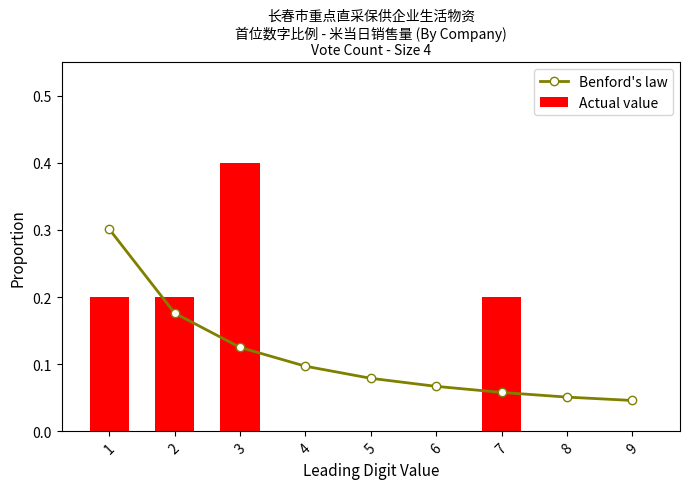

At which category is the sum across all series the highest?

3